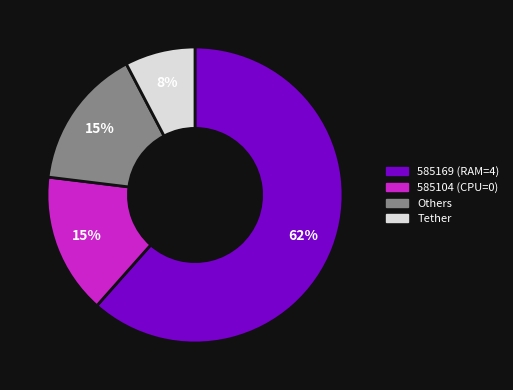

Is there a majority slice in this chart?

Yes